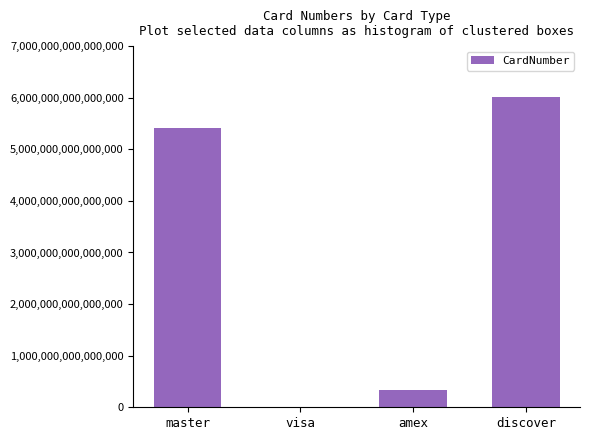

The chart shows a value of 6011000000000000 at discover. True or false?

True